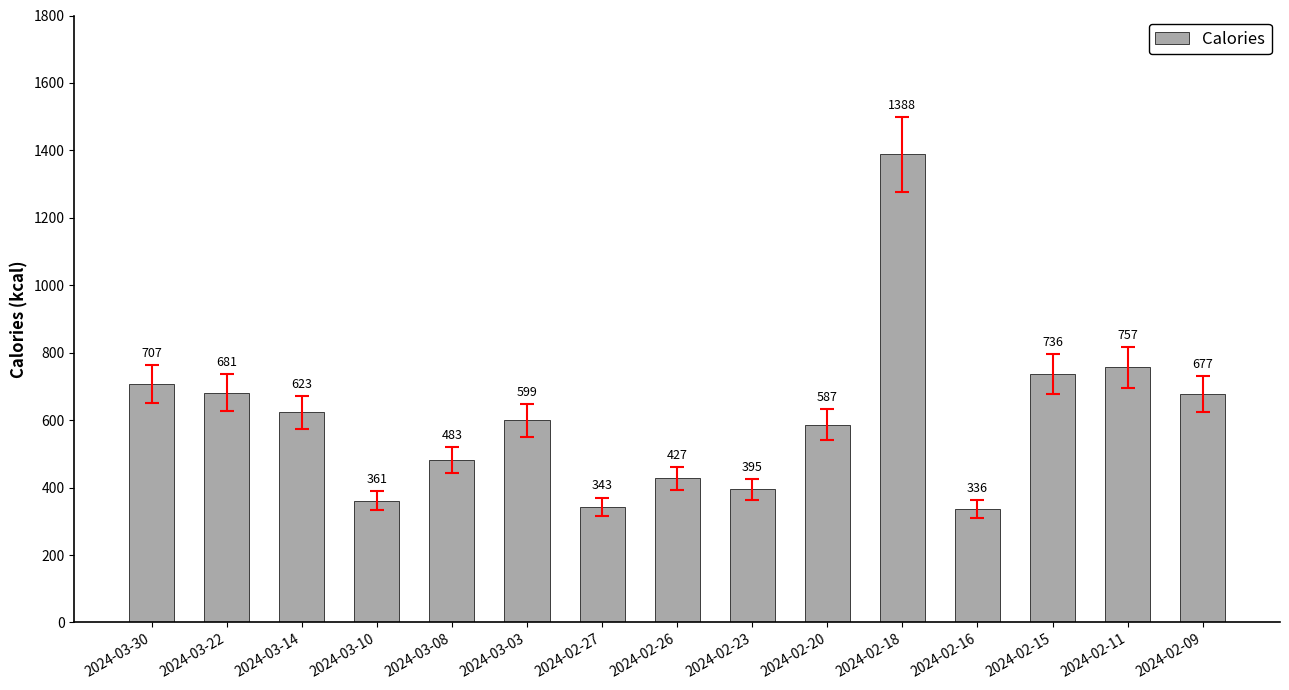

What is the value of the 14th bar from the left?

757